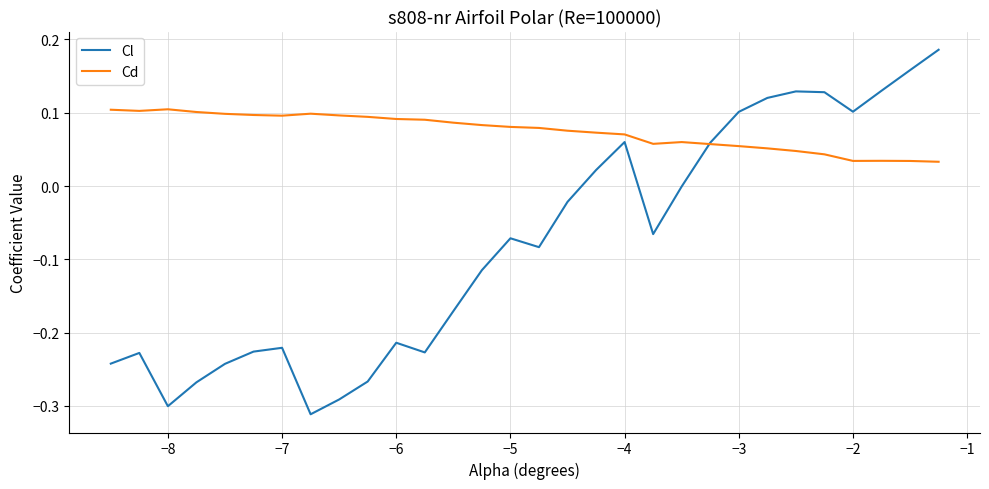

Which series has the widest spread of values?

Cl